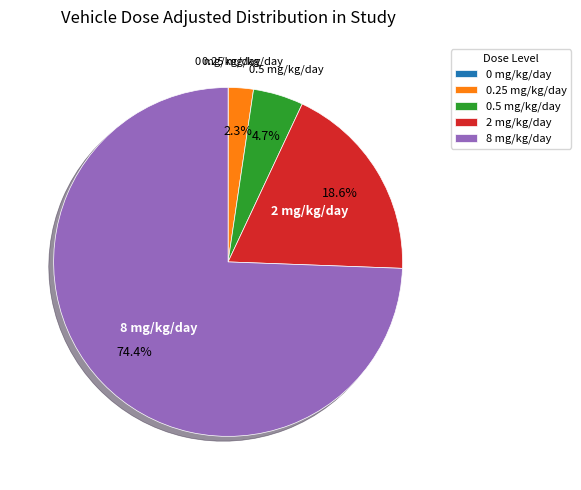

Which has a higher value, 0.5 mg/kg/day or 0.25 mg/kg/day?

0.5 mg/kg/day